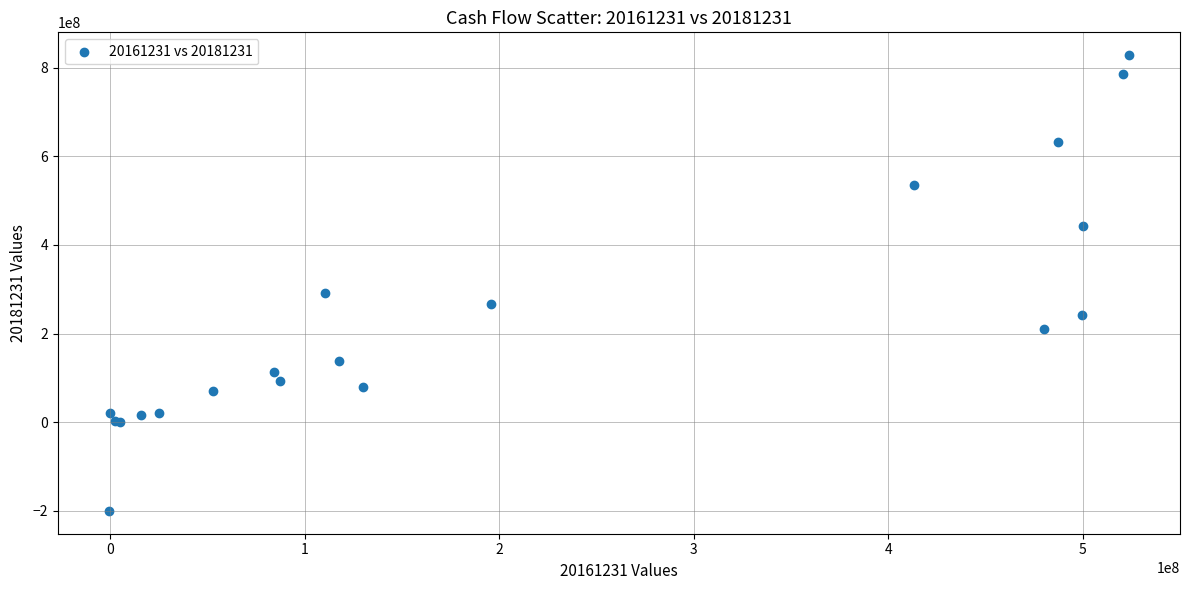

What Y value in the scatter plot is closest to 313990483?

292157470.1